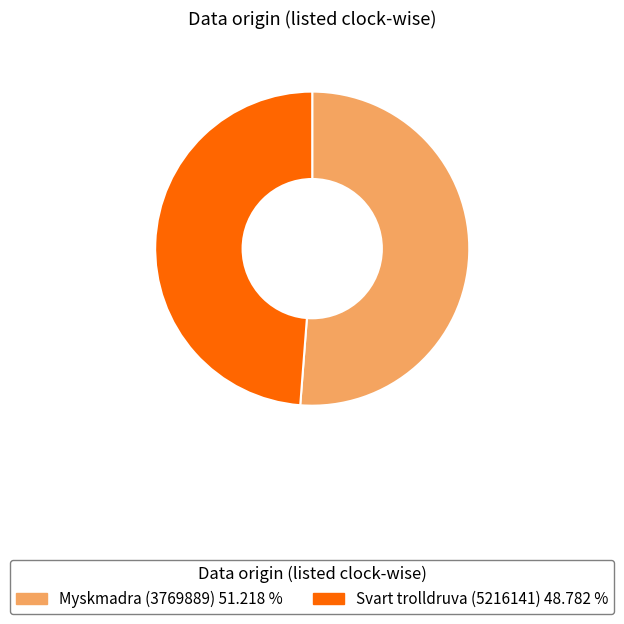

What is the ratio of the value at Myskmadra (3769889) to the value at Svart trolldruva (5216141)?

1.0